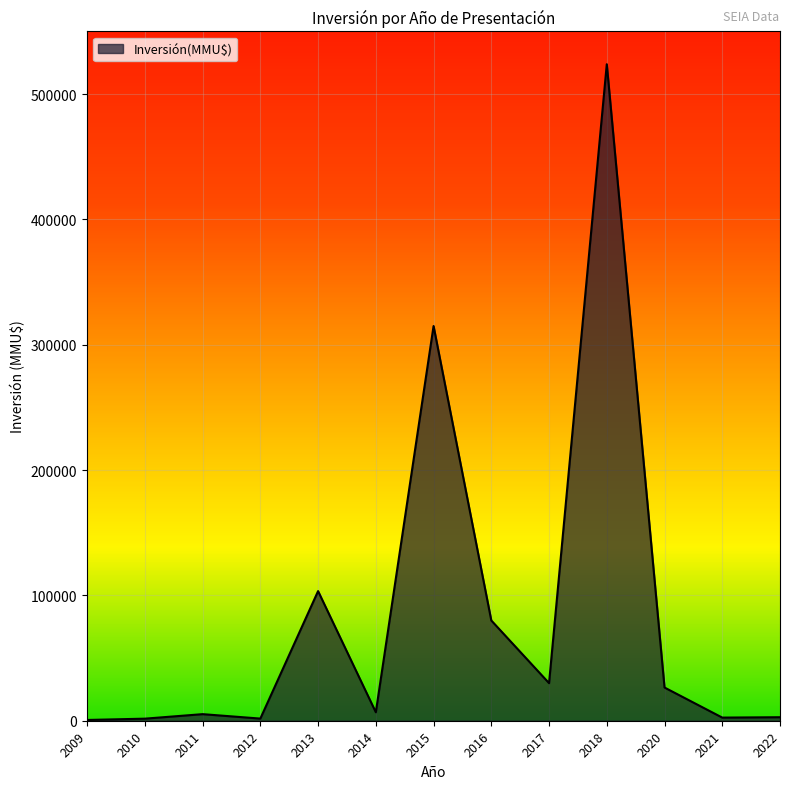

What is the maximum value shown in the chart?

523903